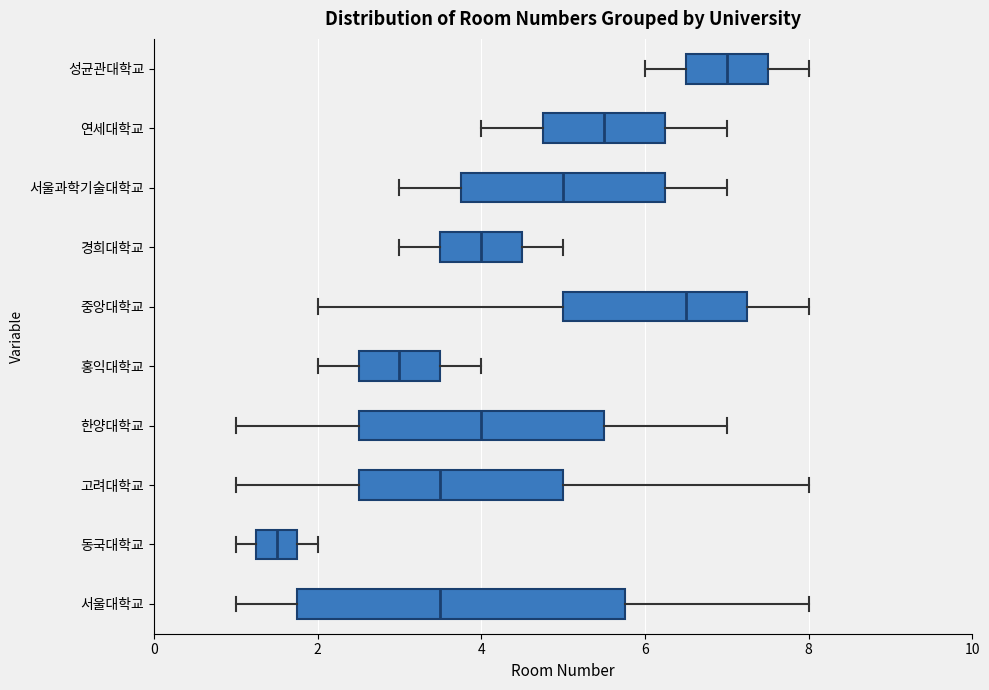

Reading bottom to top, transcribe this box plot: for each box, give where its median line is, the range the box spans, and where its two whiskers end, as read against the x-axis. The values are not printed on the chart, so give them approximately, as read against the axis.

서울대학교: median 3.6, box 1.8 to 5.8, whiskers 1.0 to 8.0
동국대학교: median 1.6, box 1.2 to 1.8, whiskers 1.0 to 2.0
고려대학교: median 3.6, box 2.6 to 5.0, whiskers 1.0 to 8.0
한양대학교: median 4.0, box 2.6 to 5.6, whiskers 1.0 to 7.0
홍익대학교: median 3.0, box 2.6 to 3.6, whiskers 2.0 to 4.0
중앙대학교: median 6.6, box 5.0 to 7.2, whiskers 2.0 to 8.0
경희대학교: median 4.0, box 3.6 to 4.6, whiskers 3.0 to 5.0
서울과학기술대학교: median 5.0, box 3.8 to 6.2, whiskers 3.0 to 7.0
연세대학교: median 5.6, box 4.8 to 6.2, whiskers 4.0 to 7.0
성균관대학교: median 7.0, box 6.6 to 7.6, whiskers 6.0 to 8.0